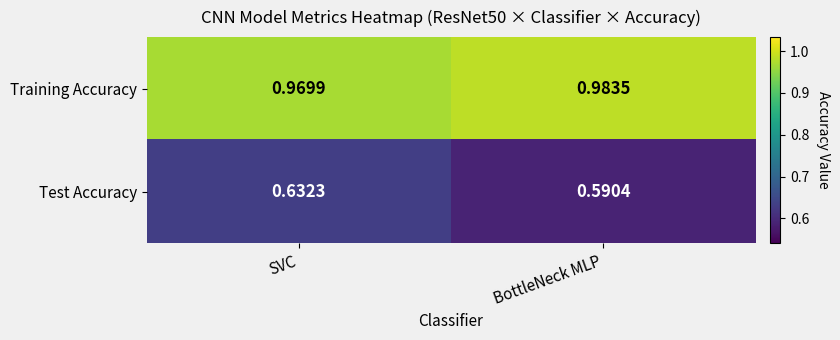

At which label is Training Accuracy closest to 0?

SVC